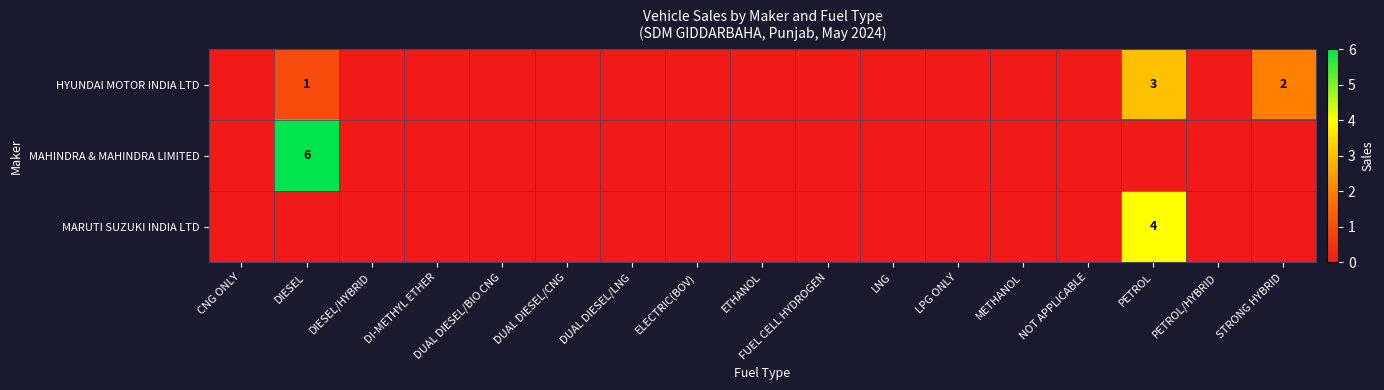

Is it true that MAHINDRA & MAHINDRA LIMITED equals 6 at DIESEL?

True